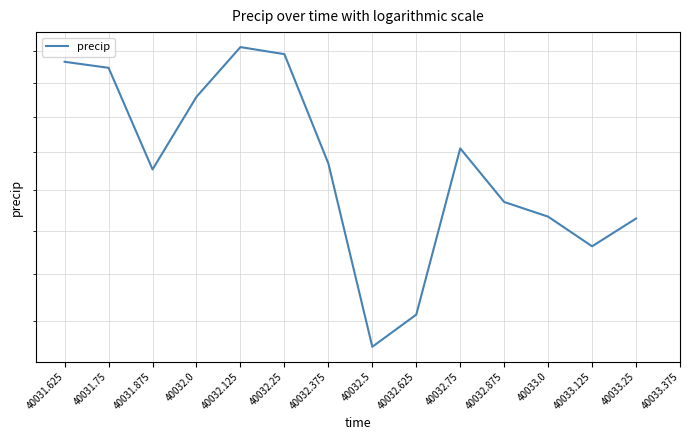

Approximately how many times larger is the value at 40032.25 compared to 40033.125?

1.4